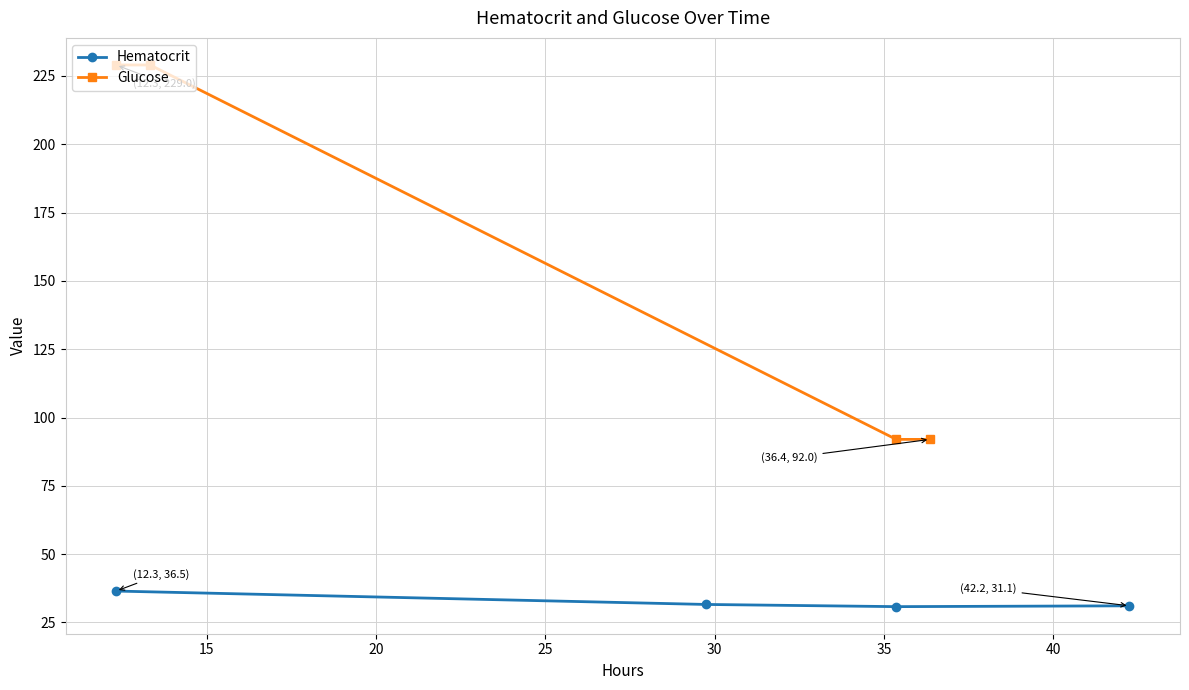

What is the value of the Hematocrit point at the 4th from the left?

31.1